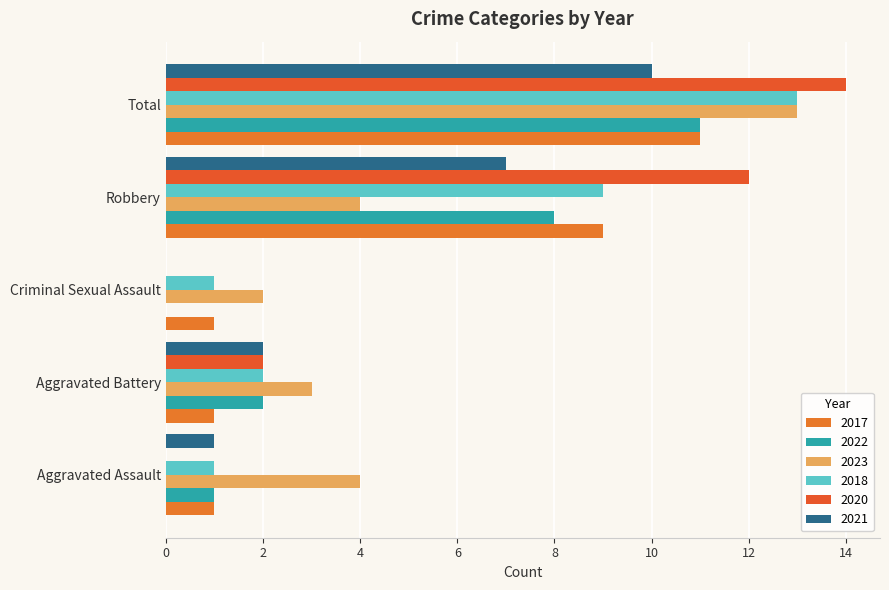

True or false: 2022 has a value of 14 at Robbery.

False